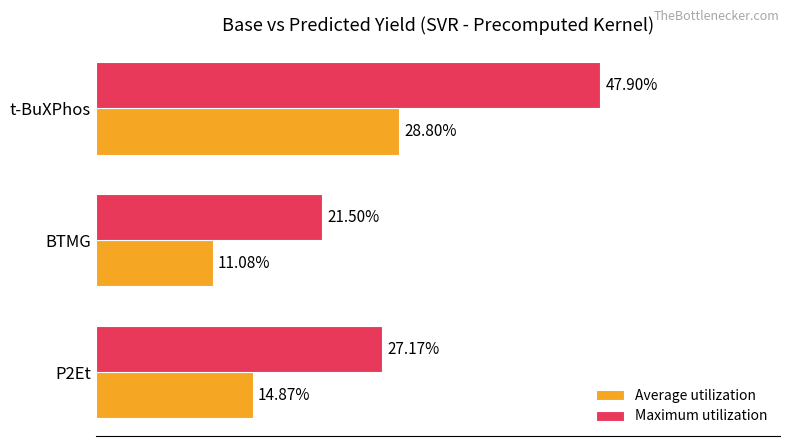

Which series has the widest spread of values?

Maximum utilization